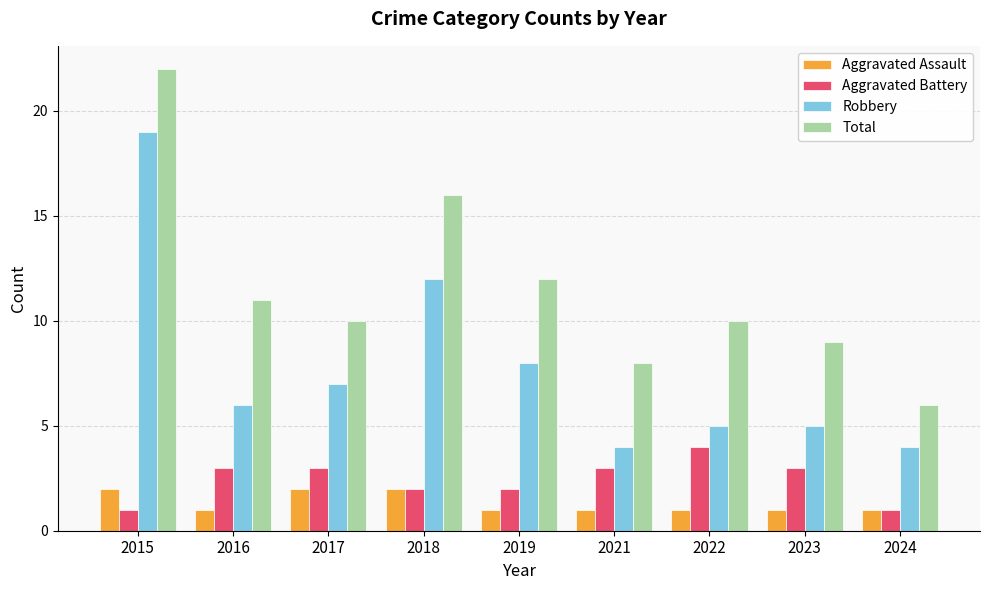

The Total series shows 9 at 2023. True or false?

True